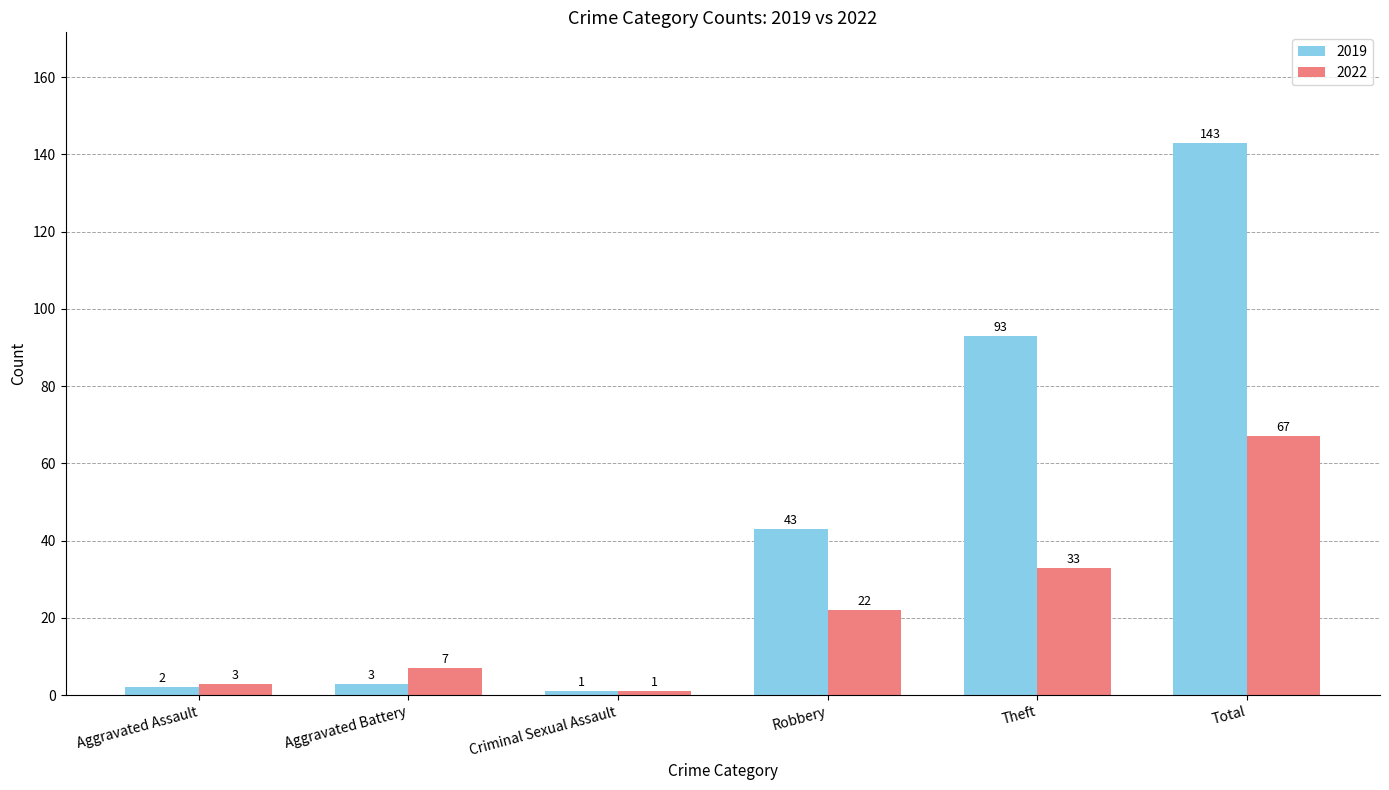

Which series has the largest range (max minus min)?

2019